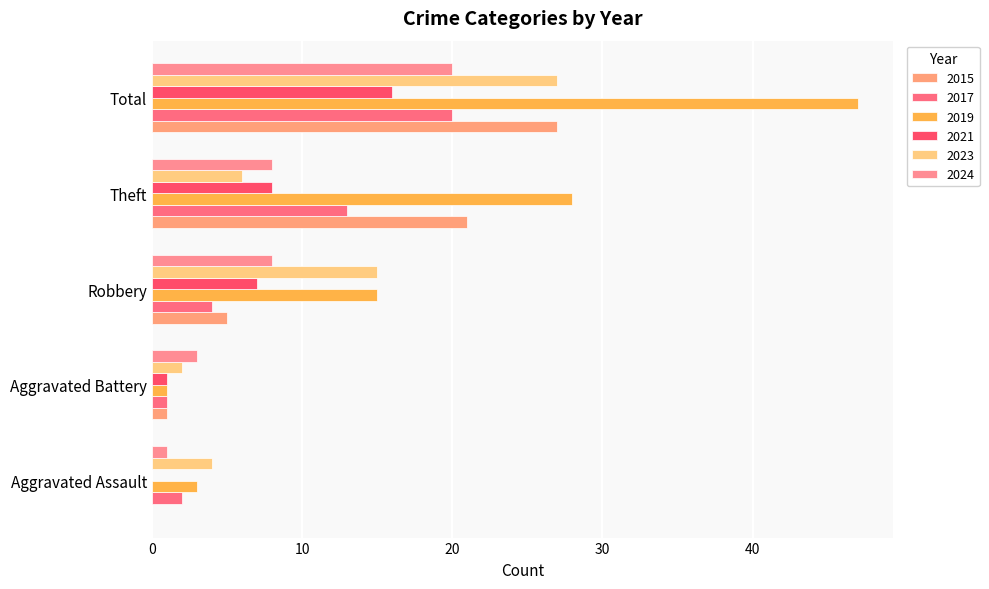

How many series are shown in this chart?

6